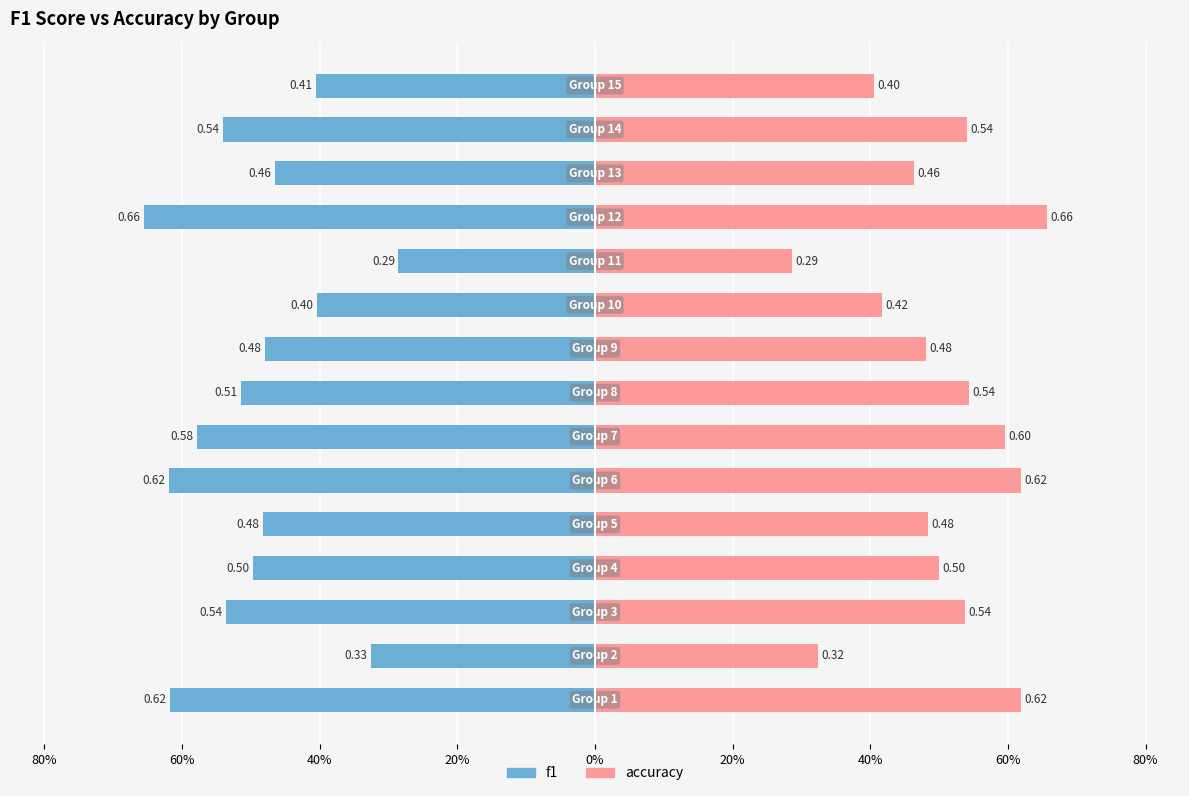

At which category does the chart reach its minimum across all series?

11